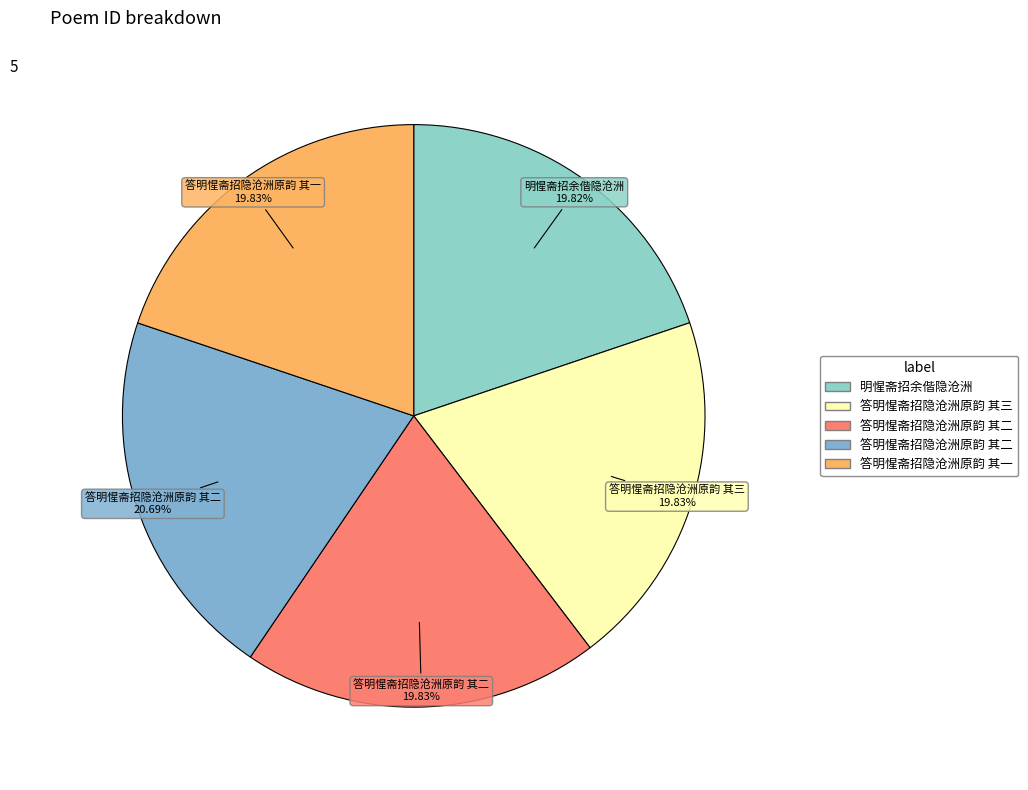

How many segments does this pie chart have?

5